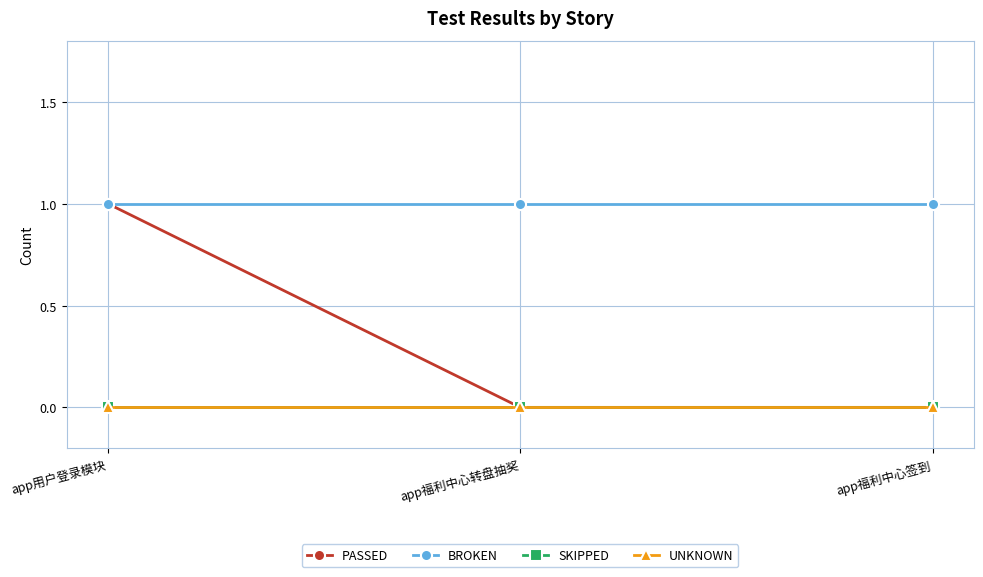

Is this an area chart (filled region under the line)?

No